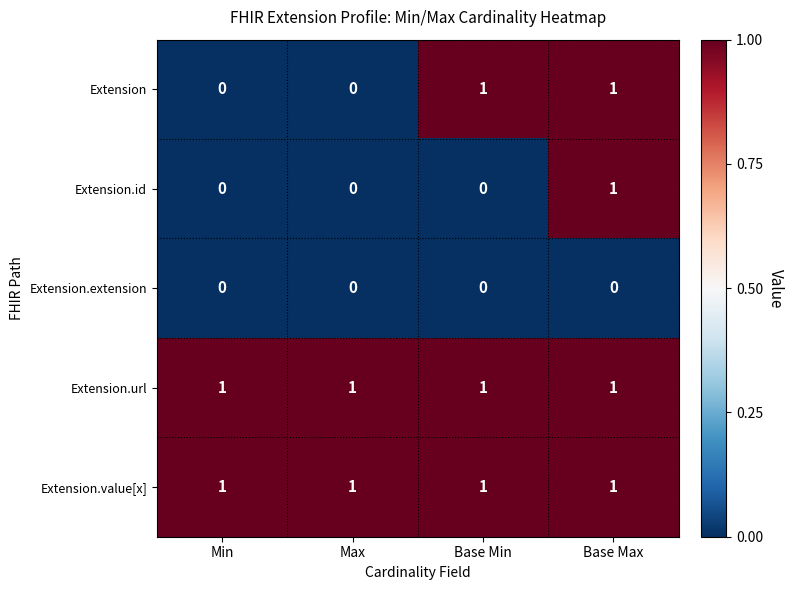

How many distinct data groups are displayed?

5